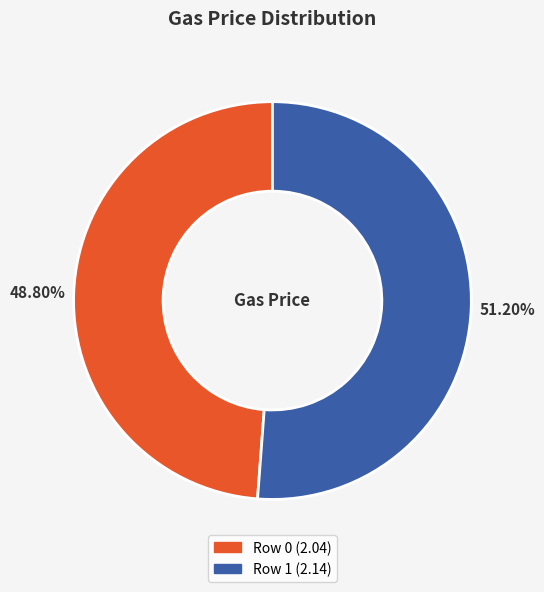

To the nearest percent, what is the average slice percentage?

50%